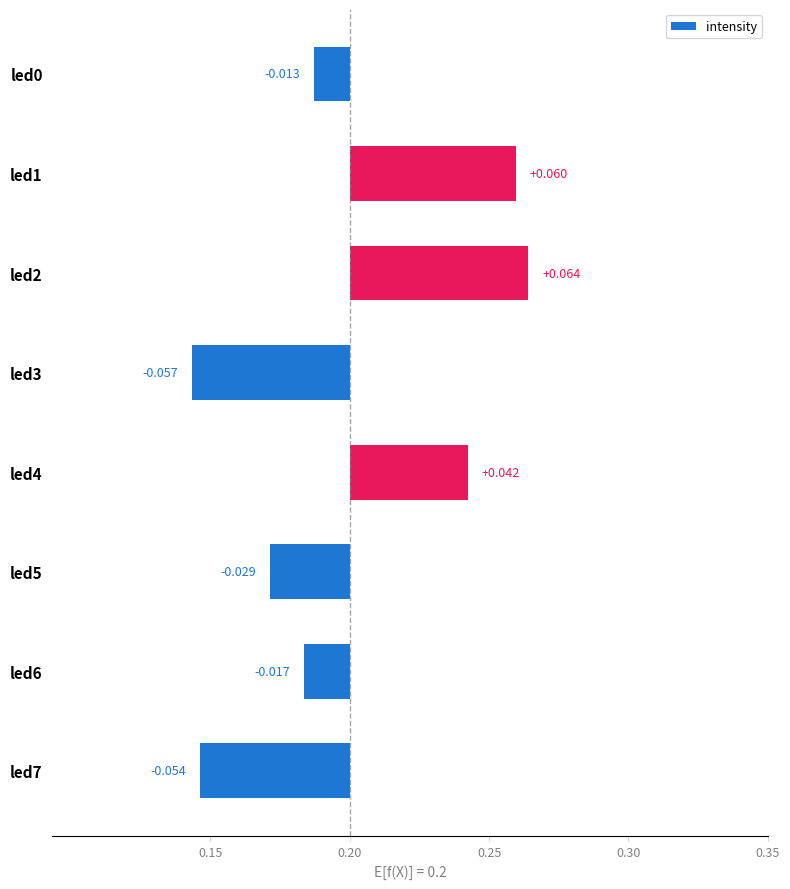

Count the values in the range 0 to 1.

3